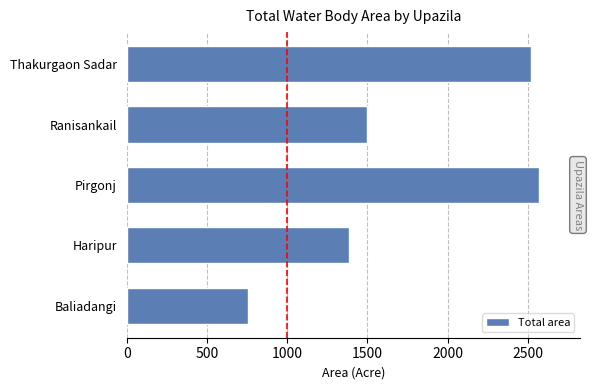

What is the change in value from Haripur to Thakurgaon Sadar?

+1133